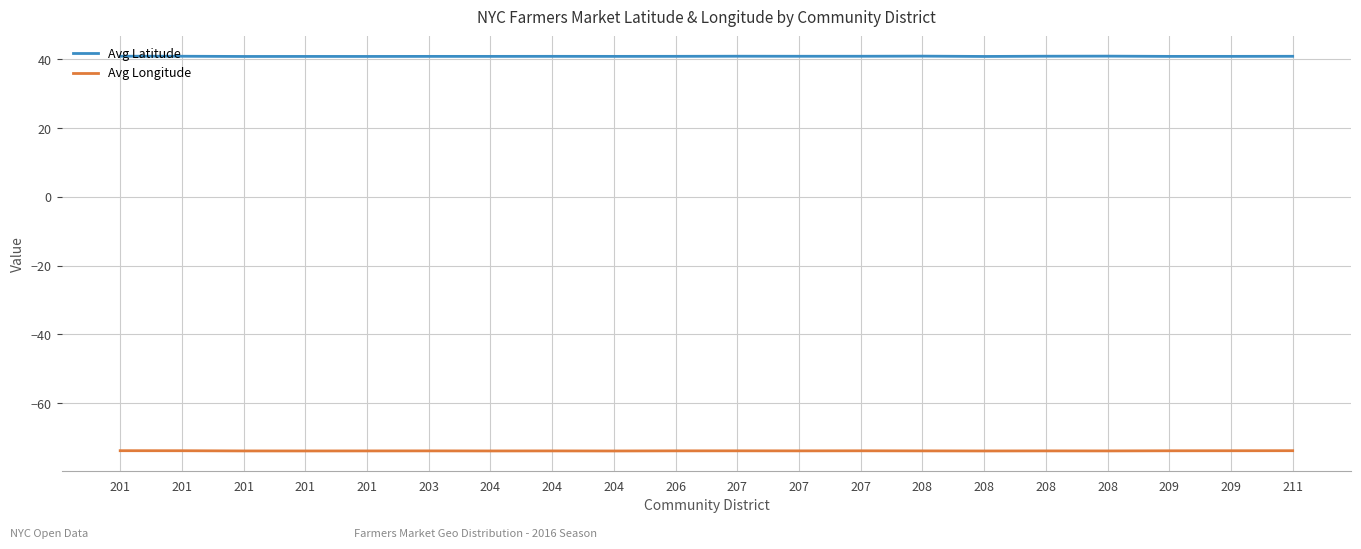

What is the difference between the maximum and minimum values in the Avg Longitude series?

0.1